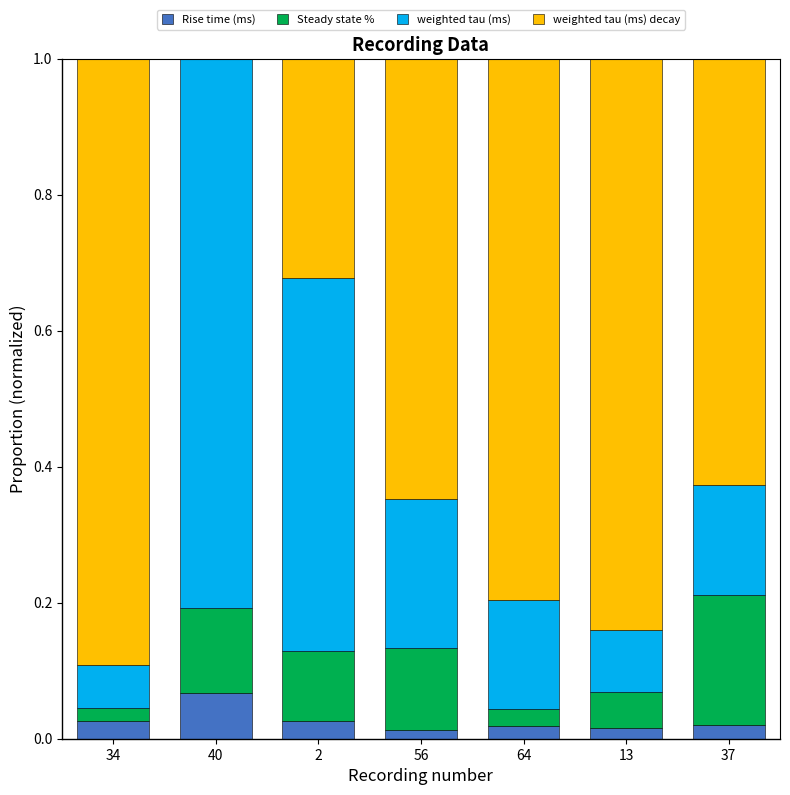

What is the total value across all series at 40?

1.0